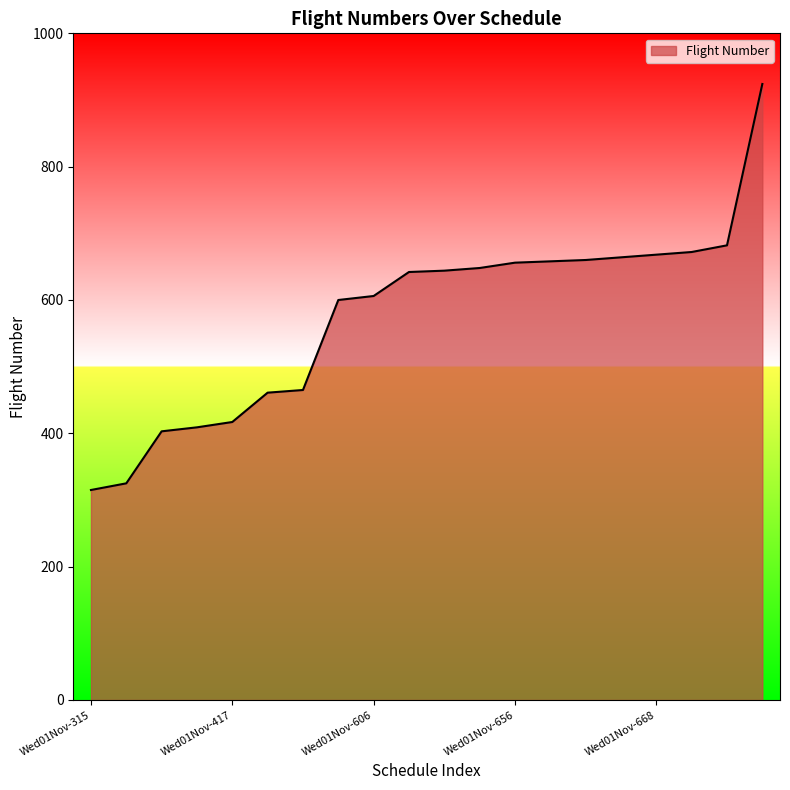

What is the greatest value displayed?

924